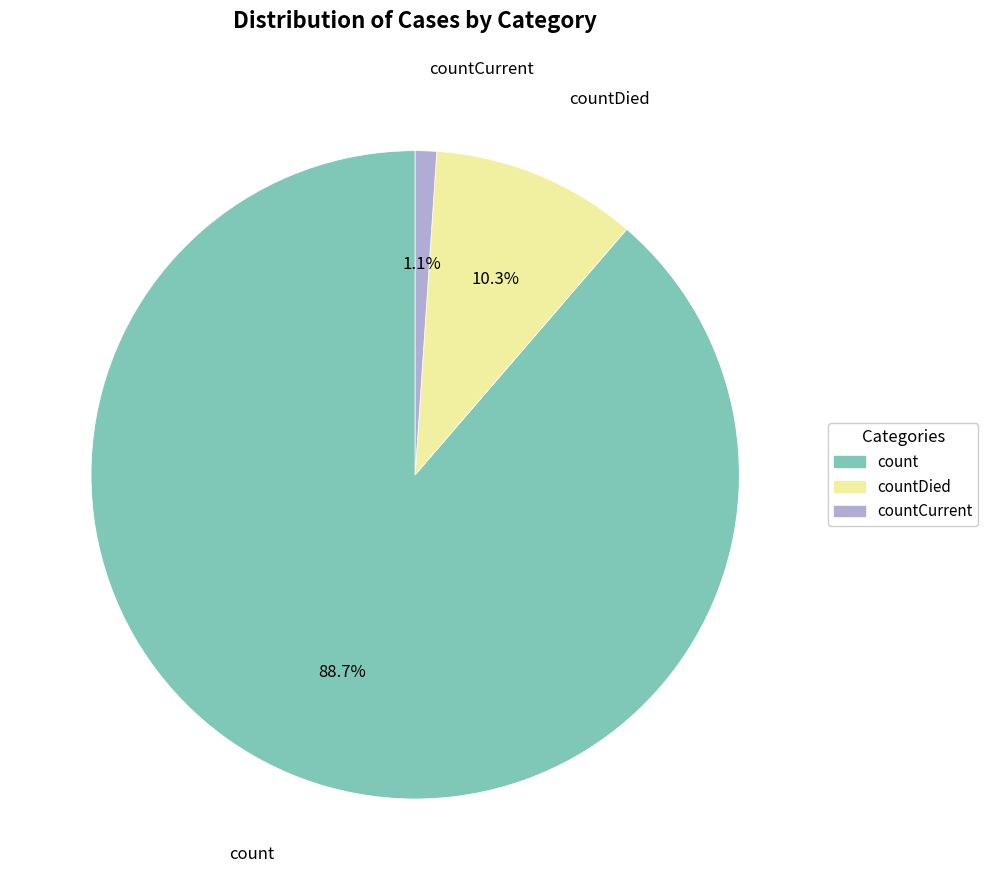

Is there any slice that represents more than half of the pie?

Yes